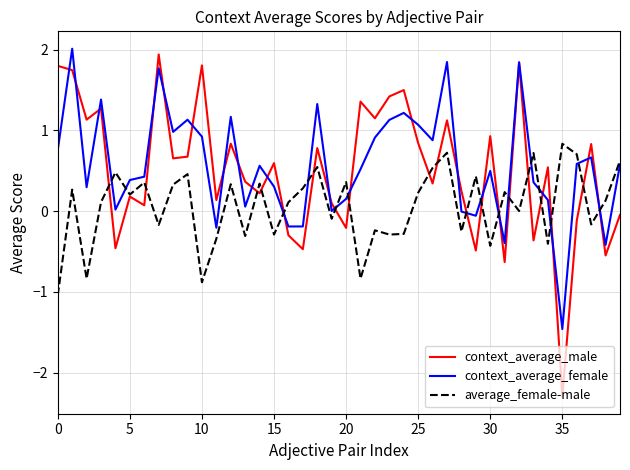

Which series has the largest range (max minus min)?

context_average_male